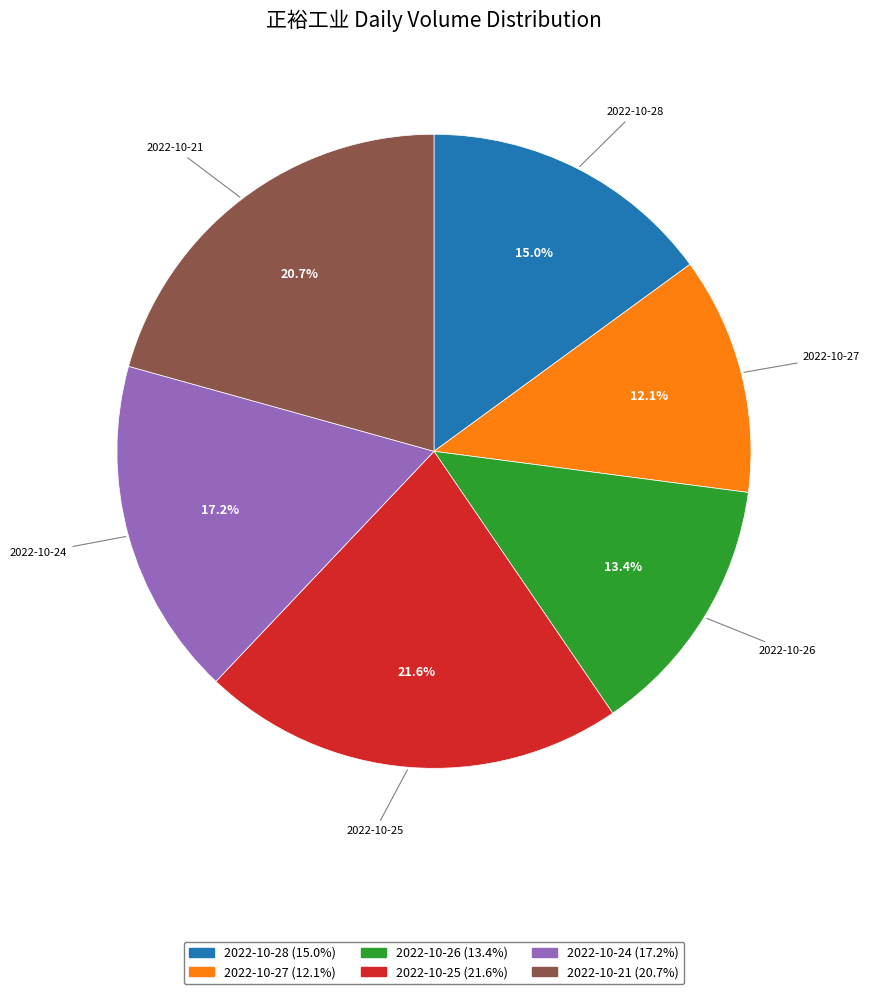

To the nearest percent, what percentage of the pie is 2022-10-25?

22%